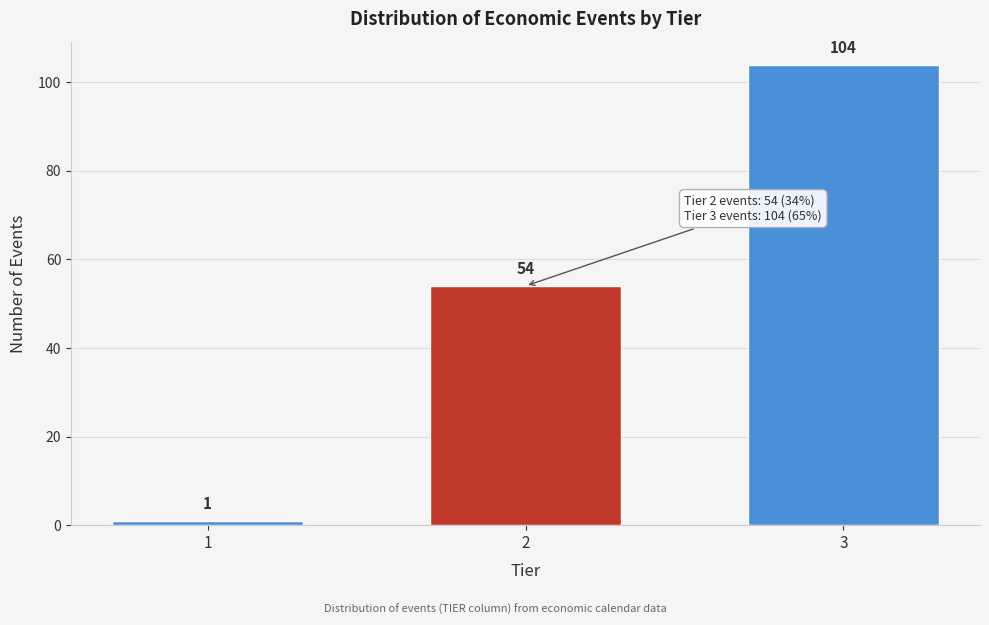

Reading left to right, list all the values displayed in this chart.

1=1	2=54	3=104